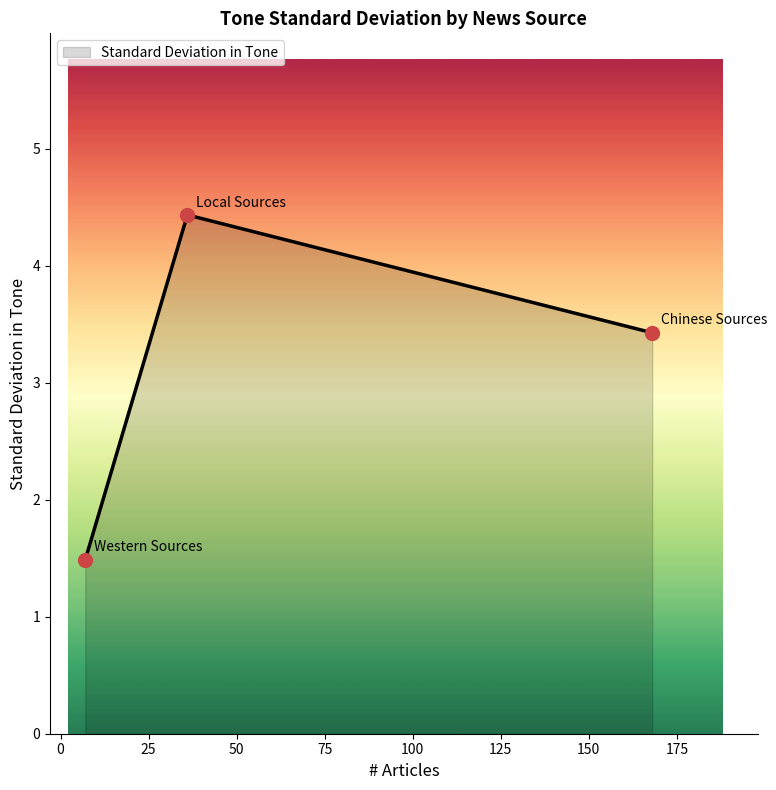

What is the minimum value shown in the chart?

1.5